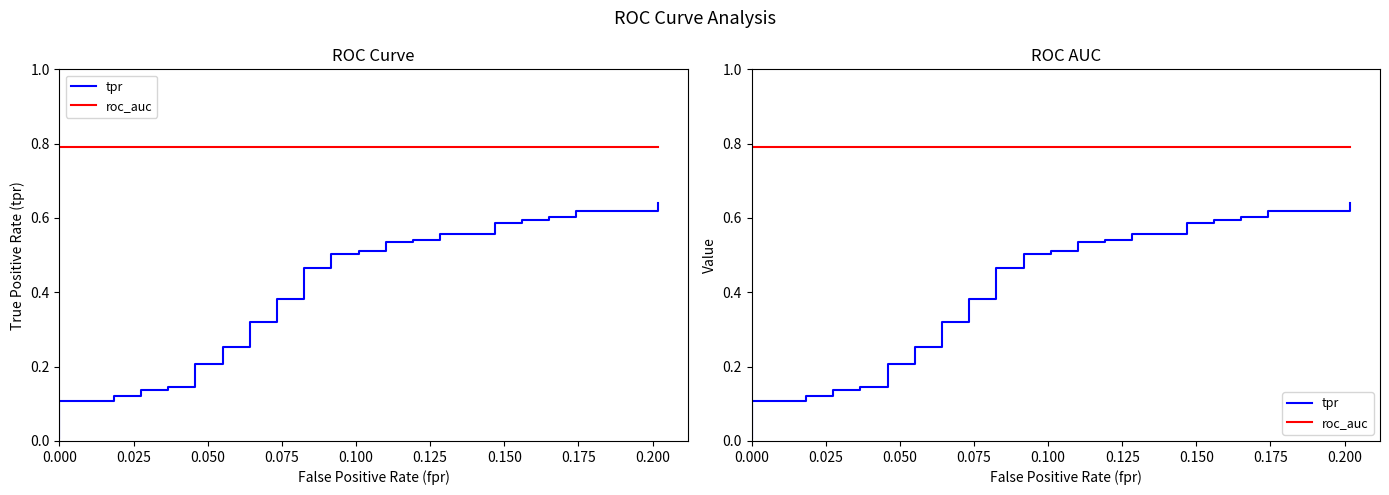

What are all the series names shown in the legend?

tpr, roc_auc